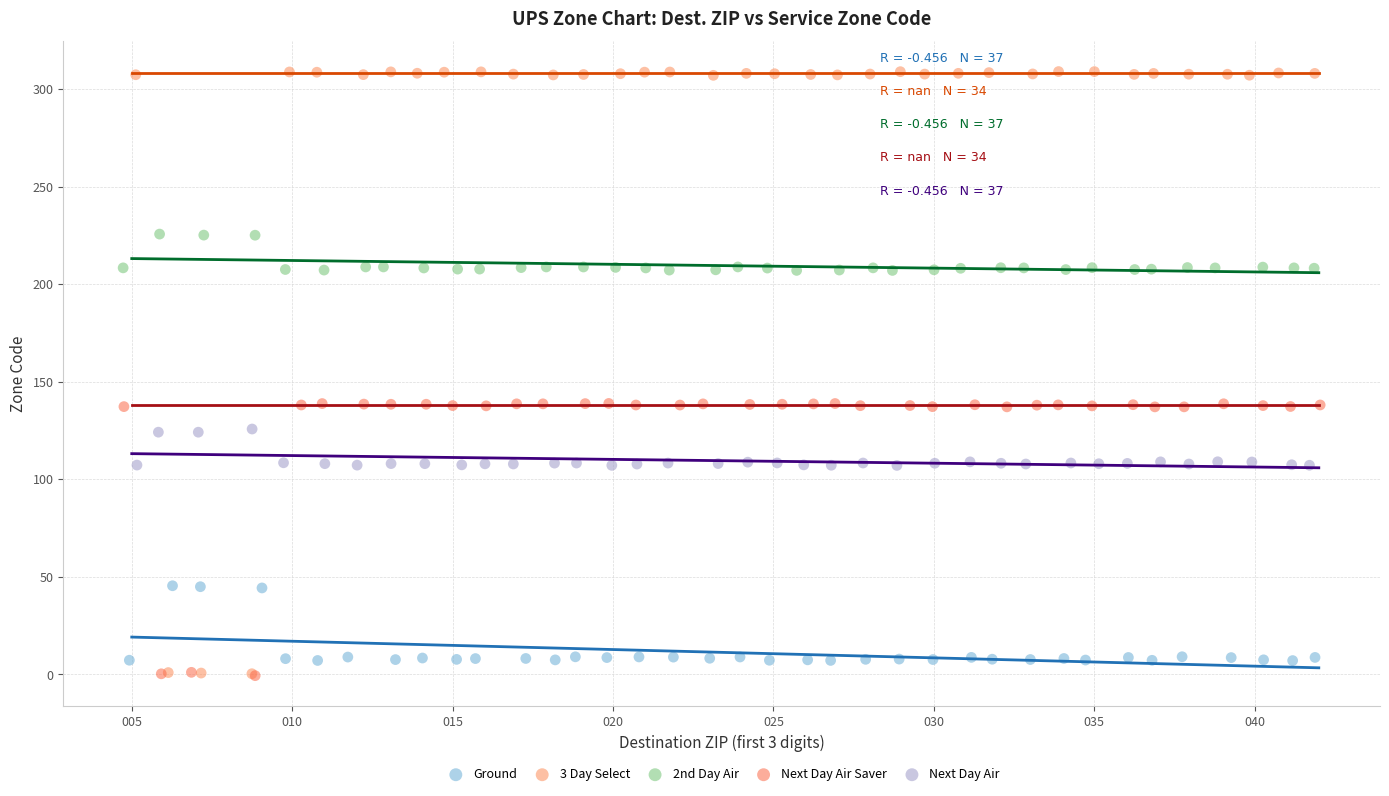

Which series reaches the maximum Y coordinate?

3 Day Select